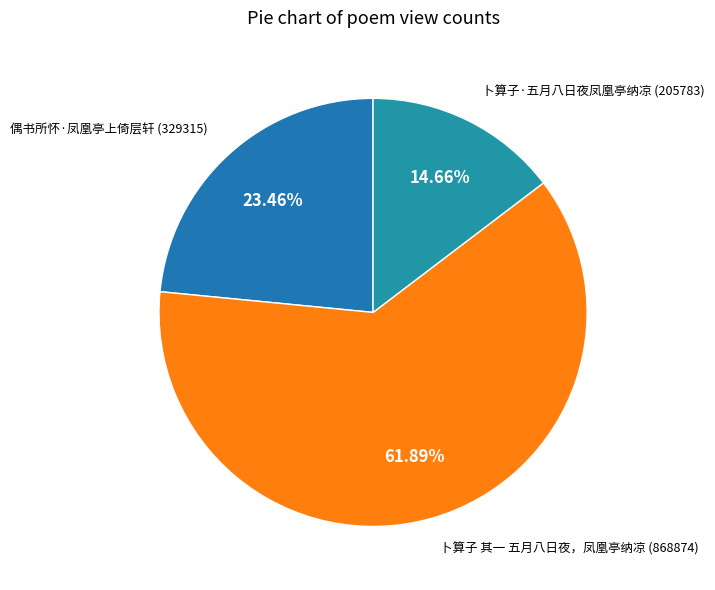

How many slices are in this pie chart?

3